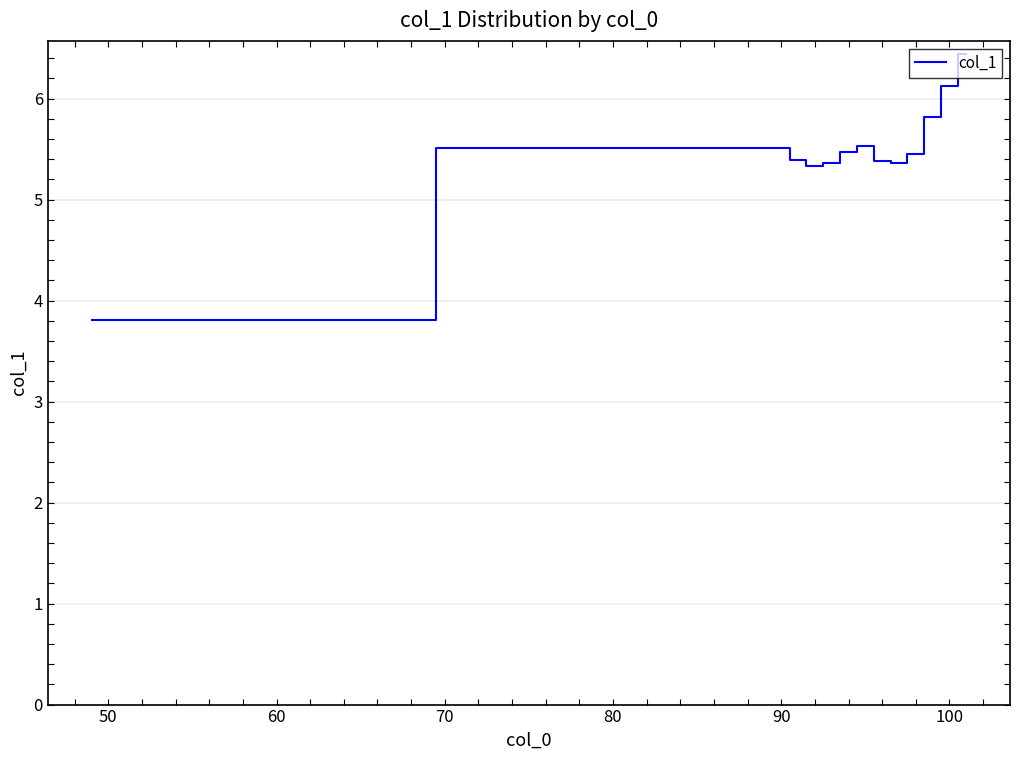

What is the maximum value shown in the chart?

6.4